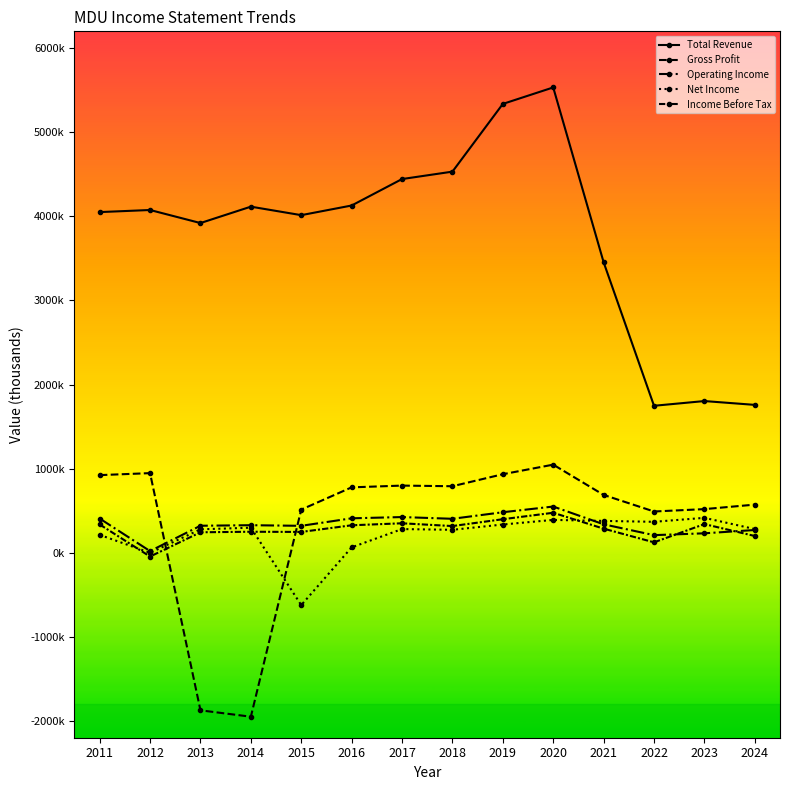

Reading left to right, extract all data points from this chart.

Total Revenue: 4050500	4075400	3920200	4115100	4014100	4128800	4443400	4531600	5336800	5532800	3454400	1747300	1803400	1758000
Gross Profit: 922700	946400	-1874100	-1950100	512700	777300	798200	790600	933400	1047300	687300	490100	518500	571900
Operating Income: 406400	19200	320700	327200	319800	409100	424000	403400	481400	549100	337900	208900	230800	269900
Net Income: 212300	-1400	278200	297500	-623100	63700	281200	272300	335500	390200	378100	367500	414700	281100
Income Before Tax: 336200	-45500	243000	249400	247100	326200	350000	316900	398400	475100	286100	123400	340300	198700